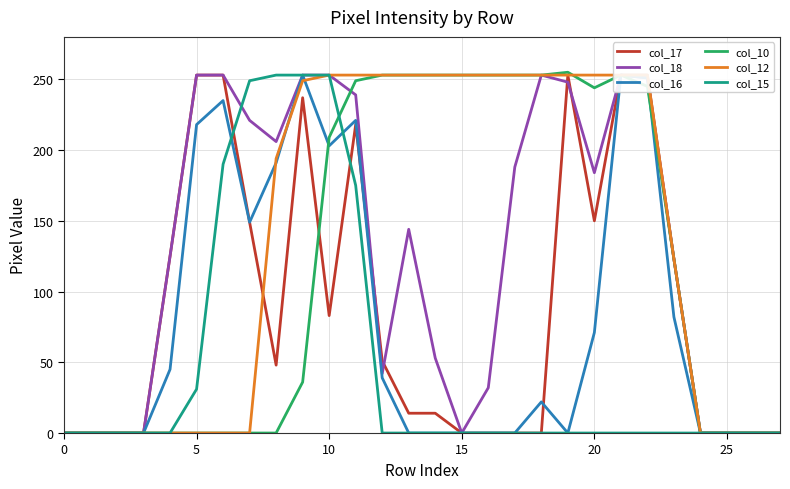

Between 9 and 17, which series saw the biggest shift?

col_16